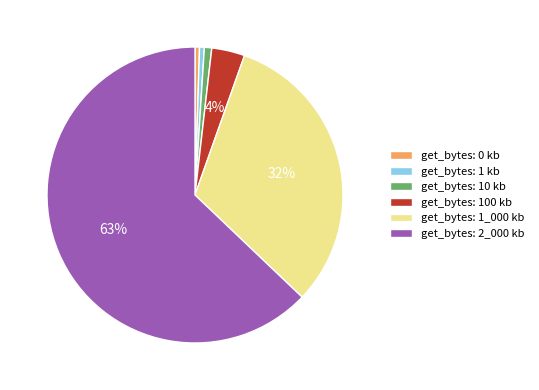

Between get_bytes: 2_000 kb and get_bytes: 10 kb, which is larger?

get_bytes: 2_000 kb